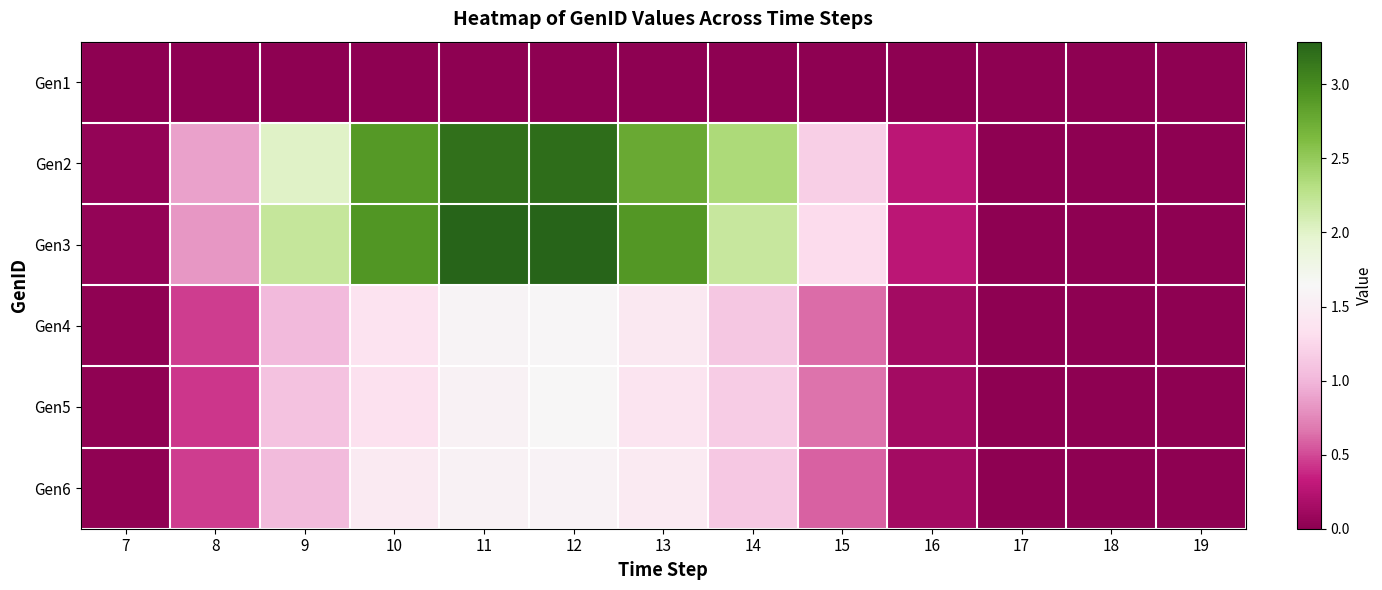

Which series has the largest range (max minus min)?

Gen3